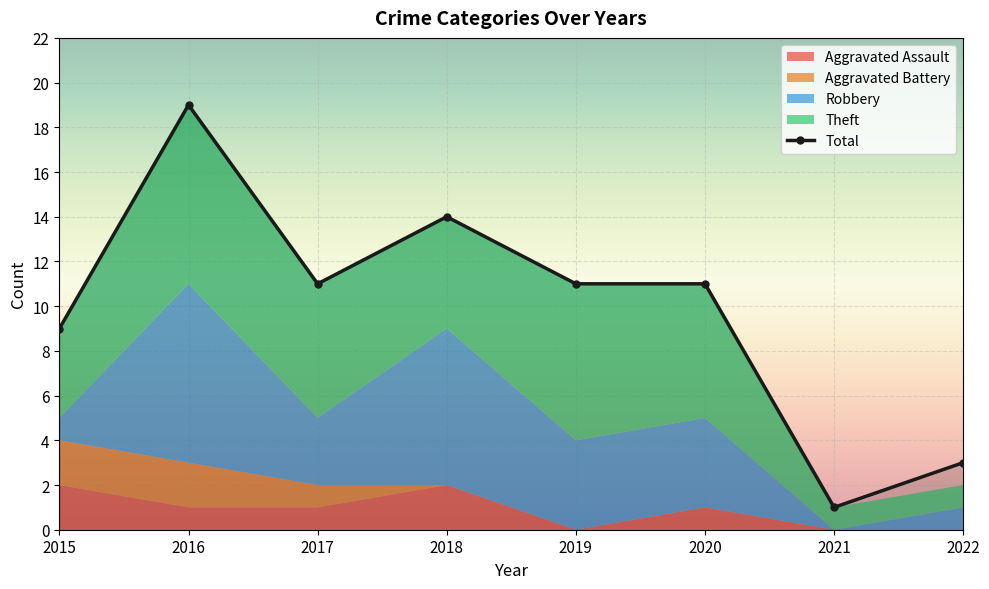

True or false: Aggravated Battery has more than 0 interior local peaks.

False